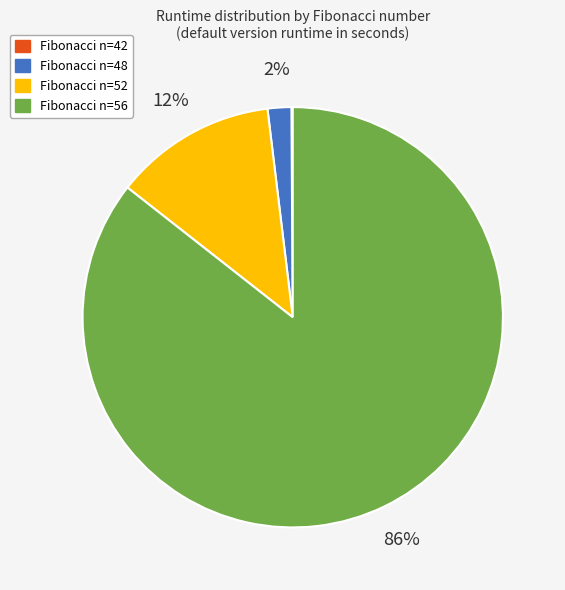

To the nearest percent, what is the average slice percentage?

25%